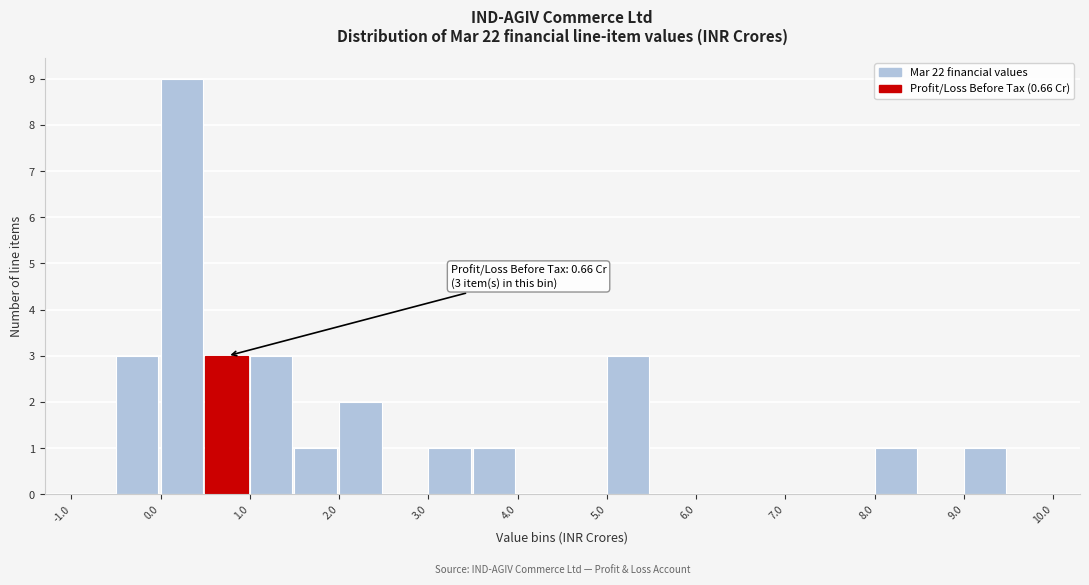

Which range on the x-axis has the tallest bar?

0.0 to 0.5